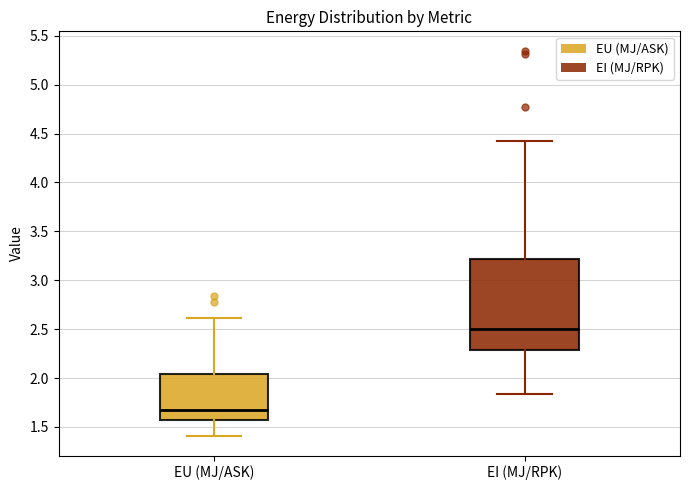

Comparing the boxes themselves (not the whiskers), which one is the tallest?

EI (MJ/RPK)